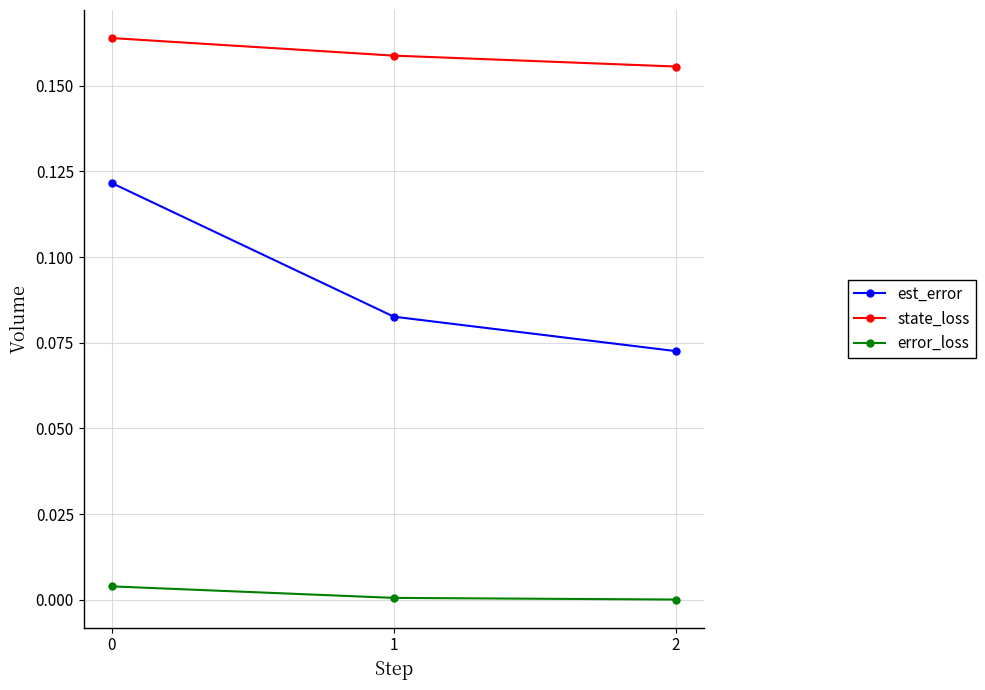

Which series has the widest spread of values?

est_error